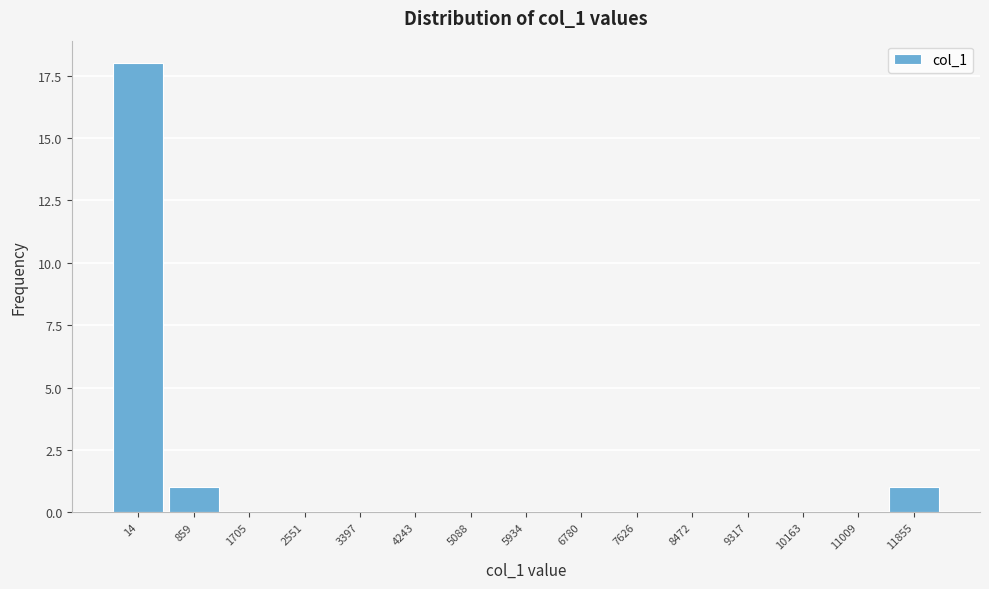

Reading left to right, what are all the values shown in this chart?

14=18	859=1	1705=0	2551=0	3397=0	4243=0	5088=0	5934=0	6780=0	7626=0	8472=0	9317=0	10163=0	11009=0	11855=1